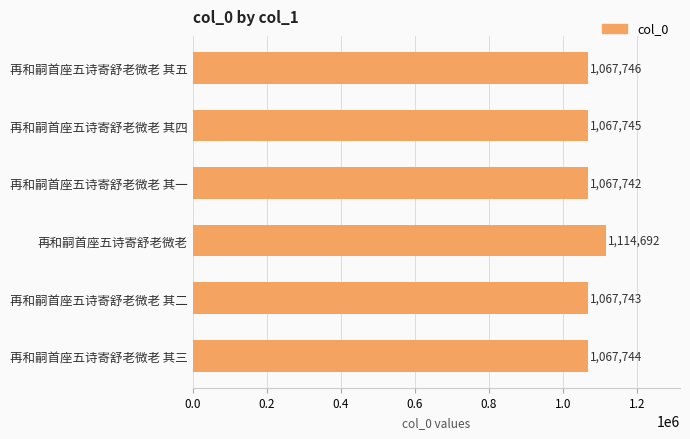

Reading top to bottom, what are all the values shown in this chart?

1067746	1067745	1067742	1114692	1067743	1067744